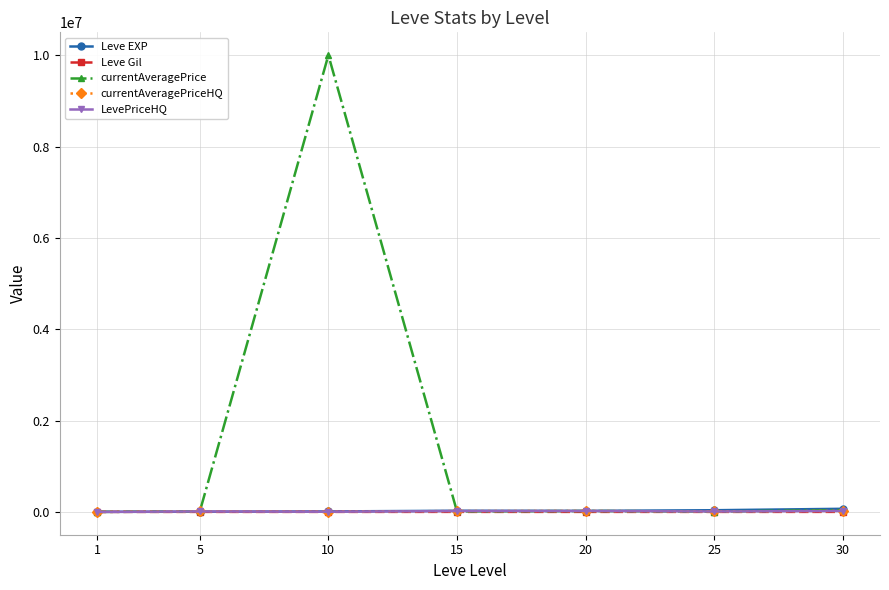

Between which two adjacent categories do LevePriceHQ and currentAveragePrice first intersect?

10 and 15